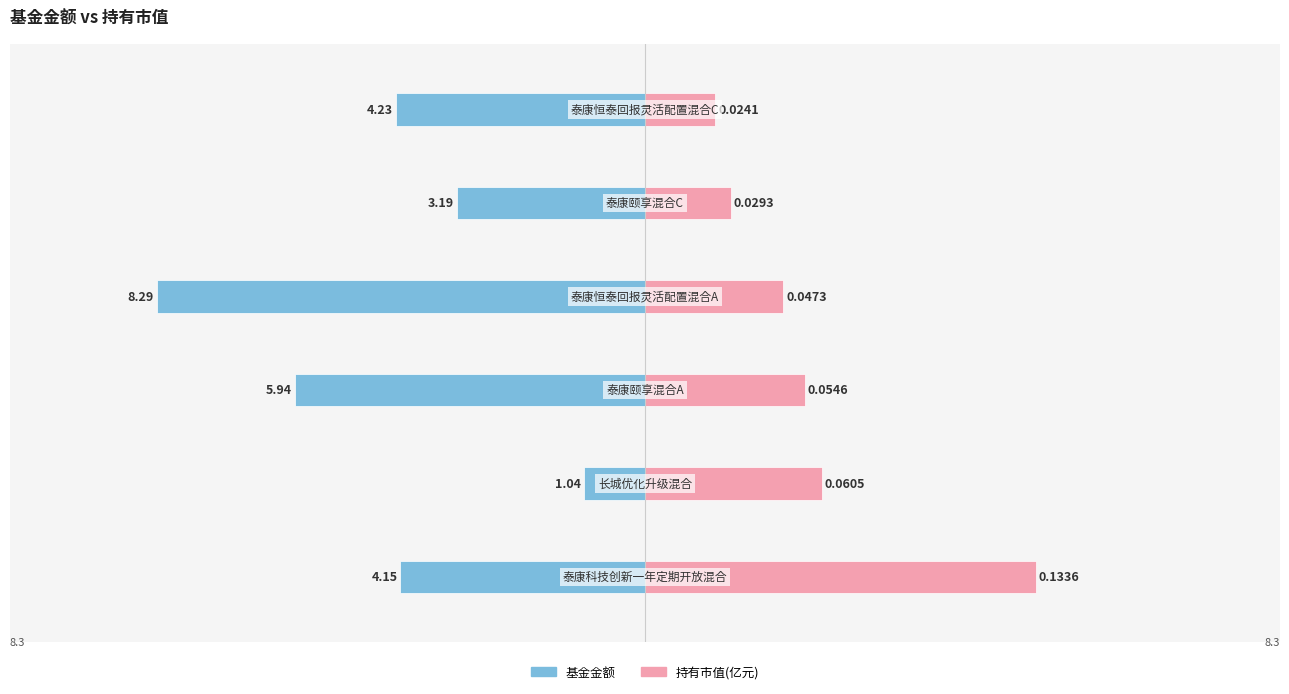

True or false: 基金金额 has a value of -2.1 at 2.

False